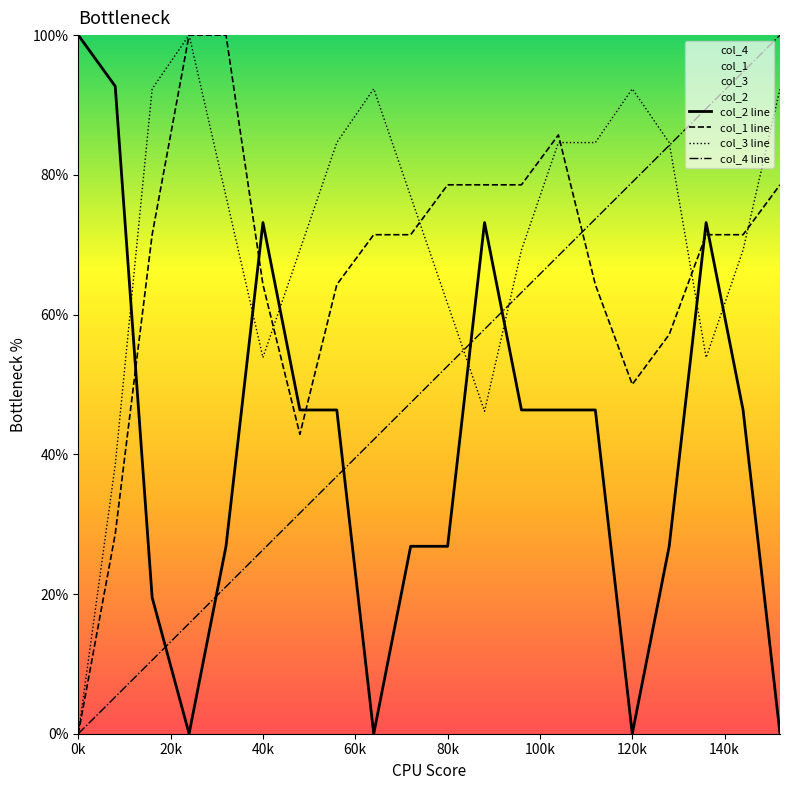

The col_2 line series shows 73.2 at 40k. True or false?

True